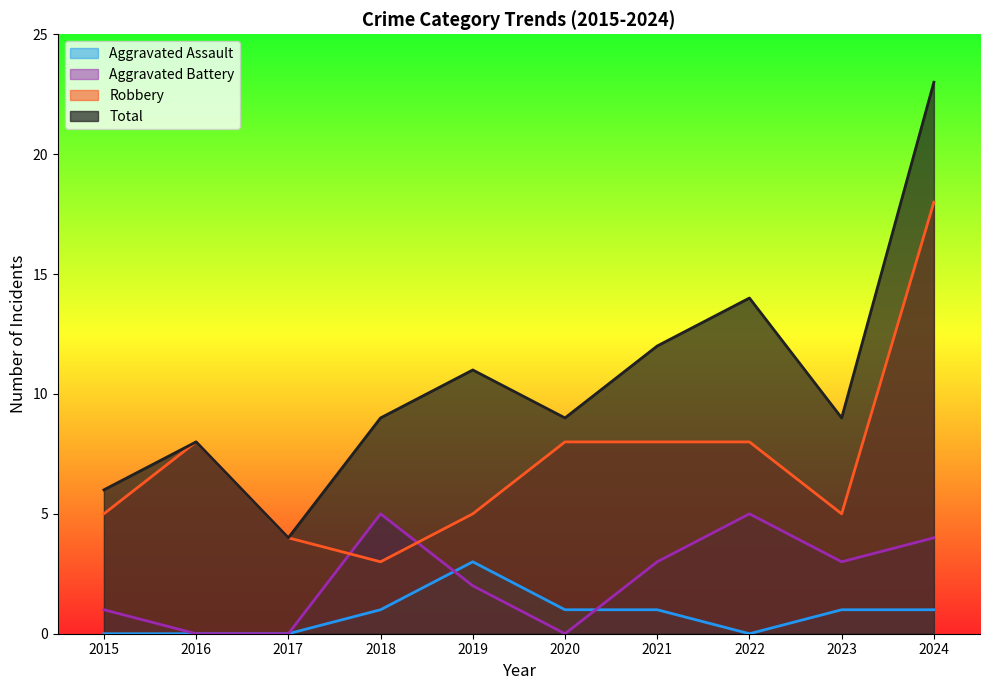

True or false: Total and Robbery cross at least once.

False